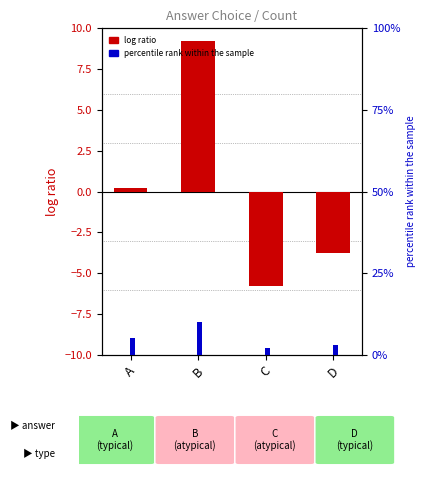

At which label does log ratio first exceed 0?

A